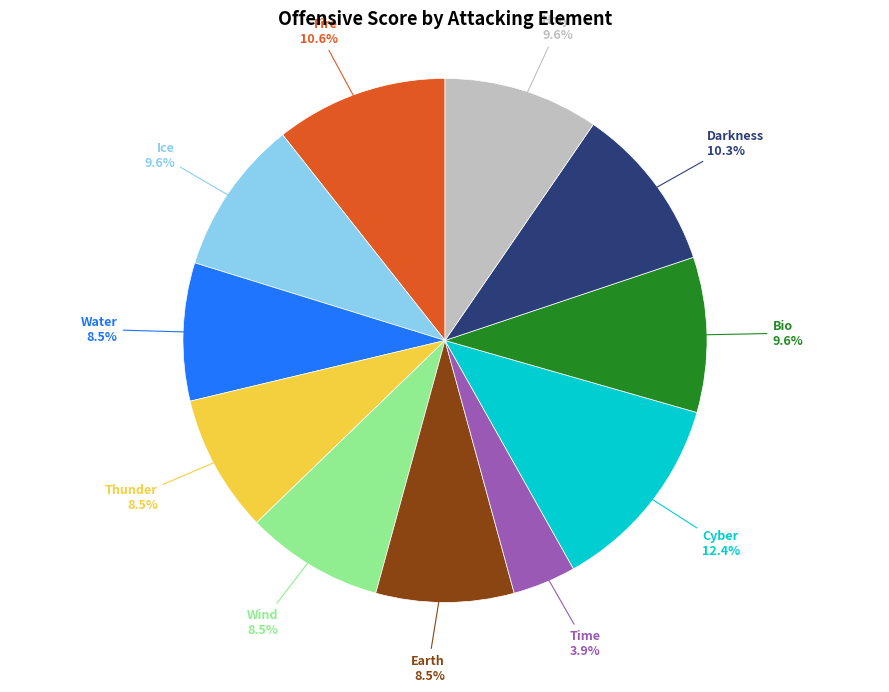

Combined, do Cyber and Time account for over 50%?

No